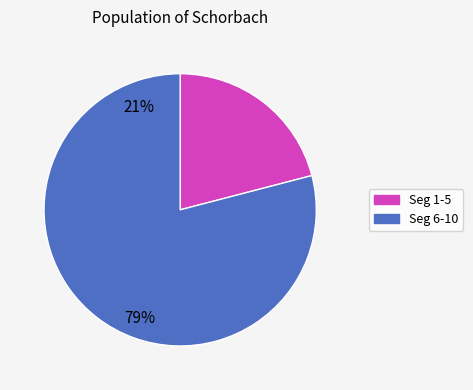

Is there any slice that represents more than half of the pie?

Yes